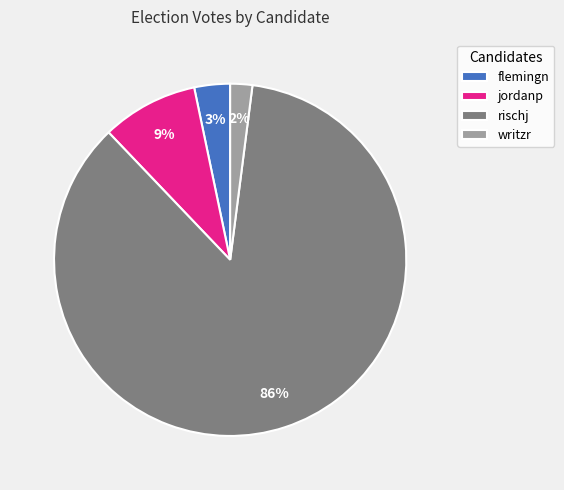

The writzr slice represents 2% of the pie. True or false?

True